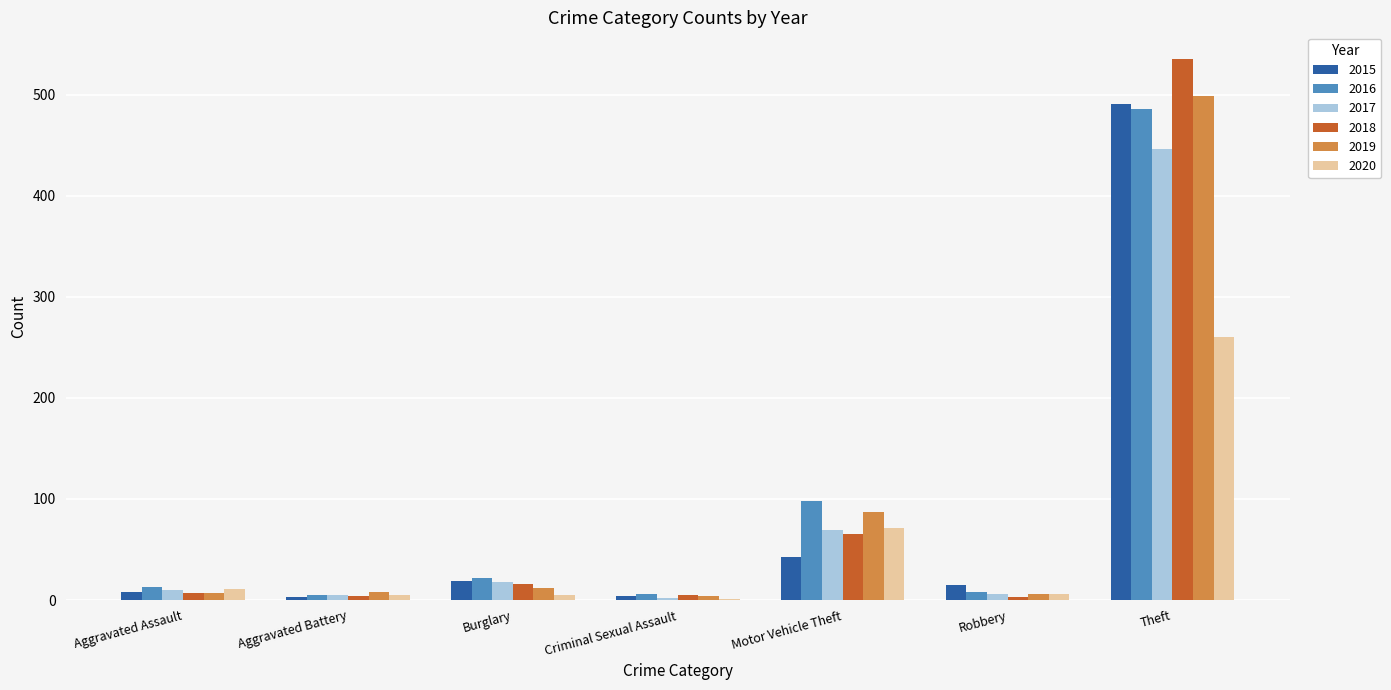

What is the highest value of the 2020 series?

260